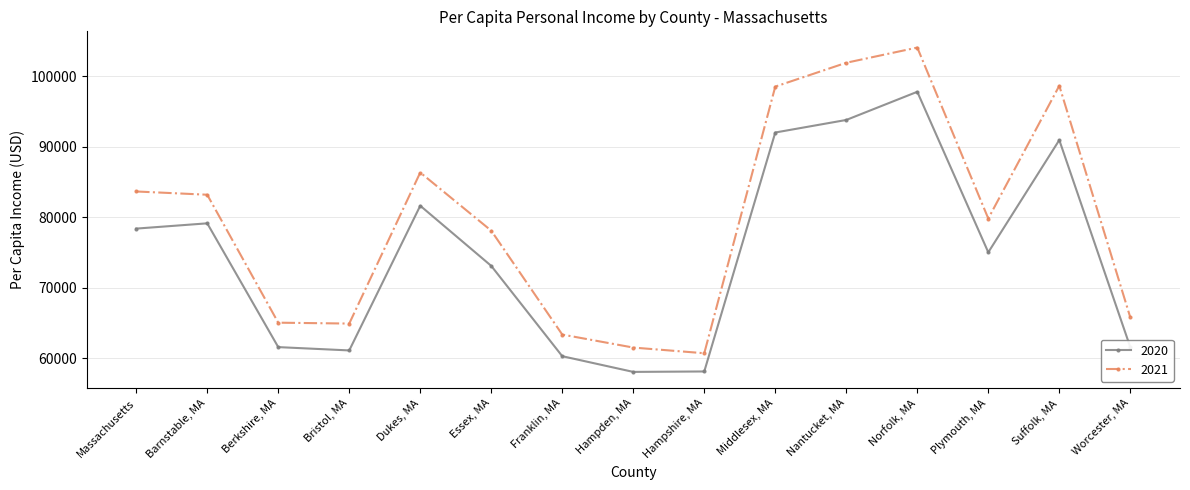

How many interior local valleys does the 2021 series have?

3